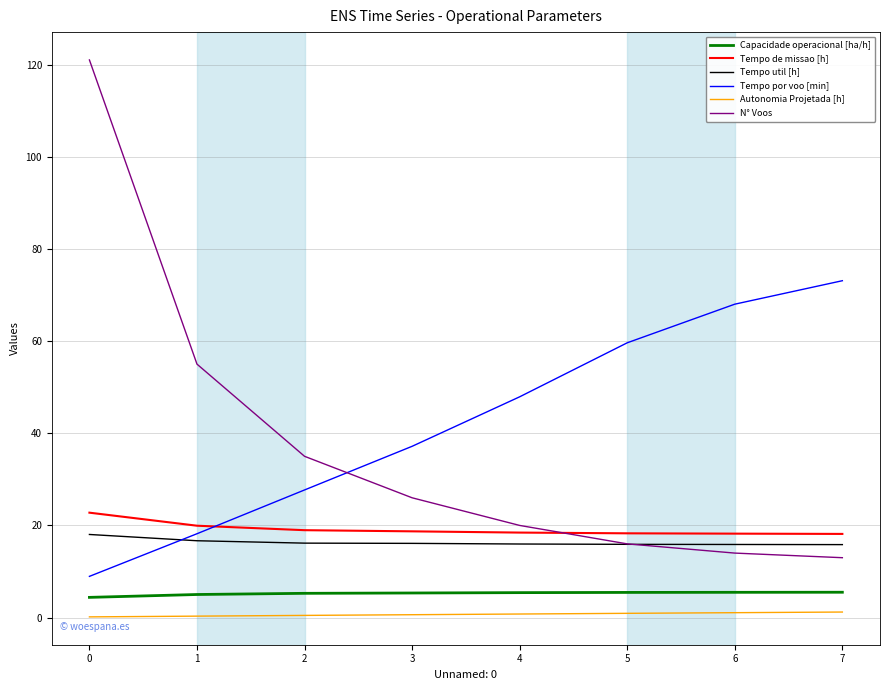

What are all the series names shown in the legend?

Capacidade operacional [ha/h], Tempo de missao [h], Tempo util [h], Tempo por voo [min], Autonomia Projetada [h], N° Voos